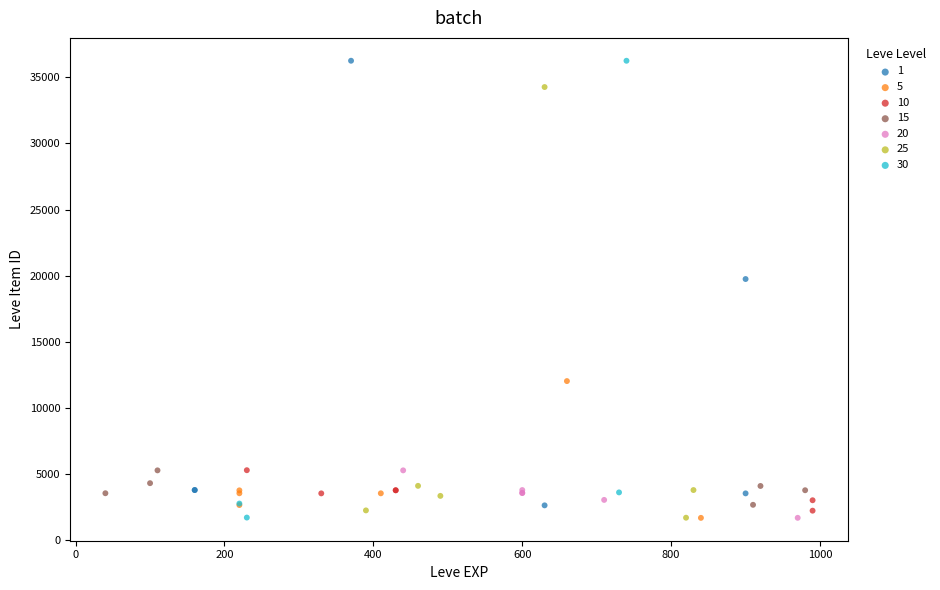

Which series has the widest spread of Y values?

30